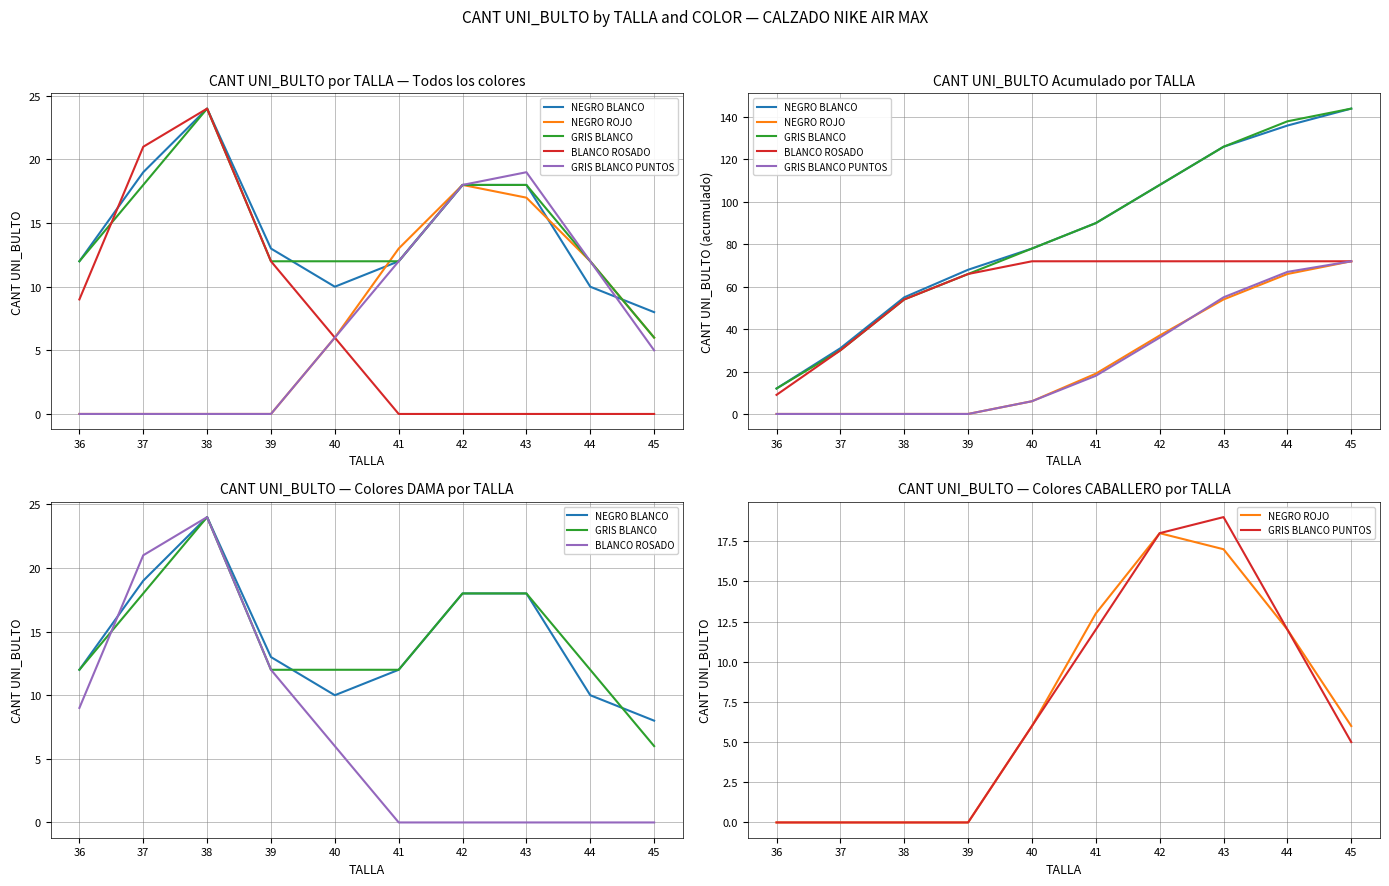

At which label does GRIS BLANCO first exceed 12?

37